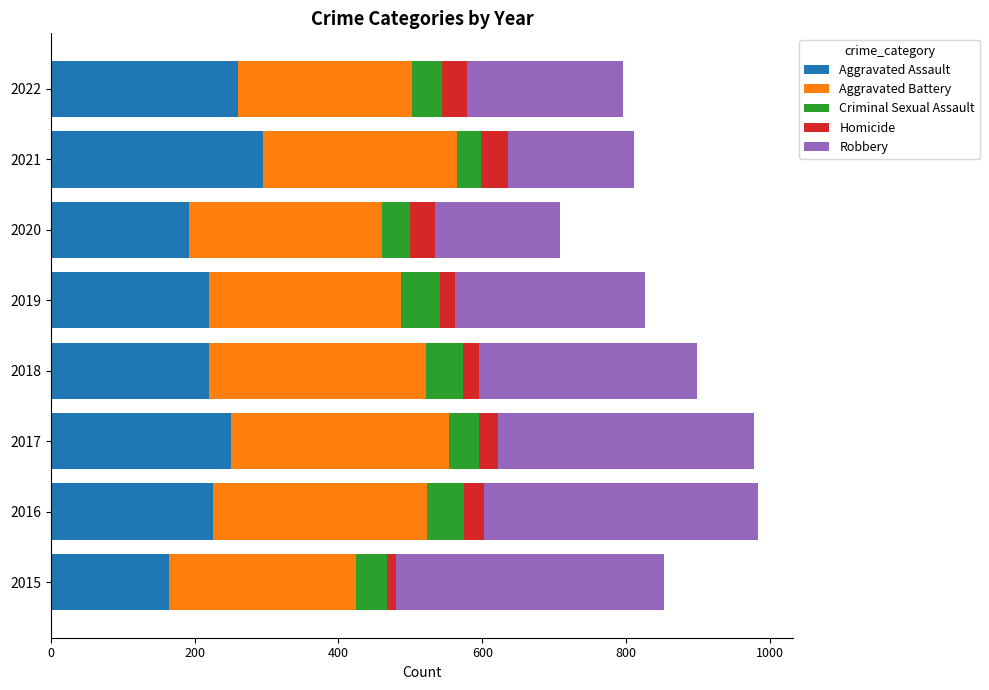

True or false: Aggravated Assault has a value of 251 at 2017.

True